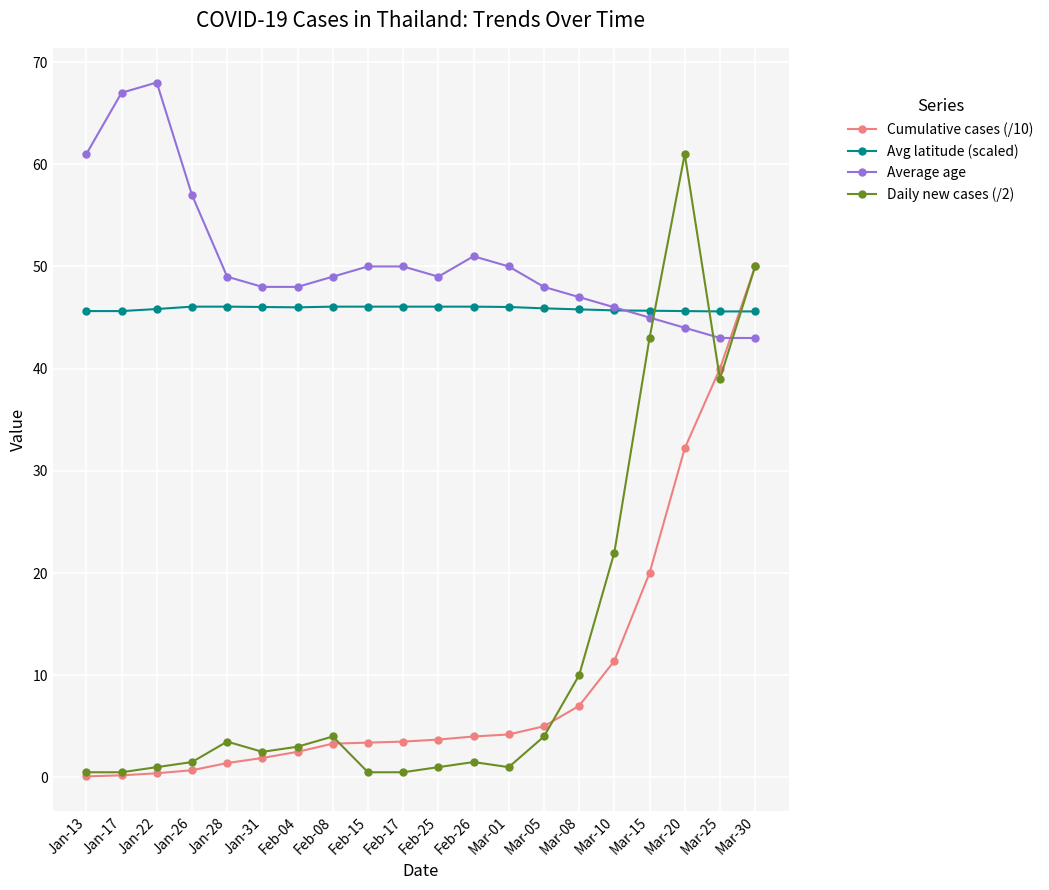

The value of Average age at Feb-08 is 49.0. True or false?

True